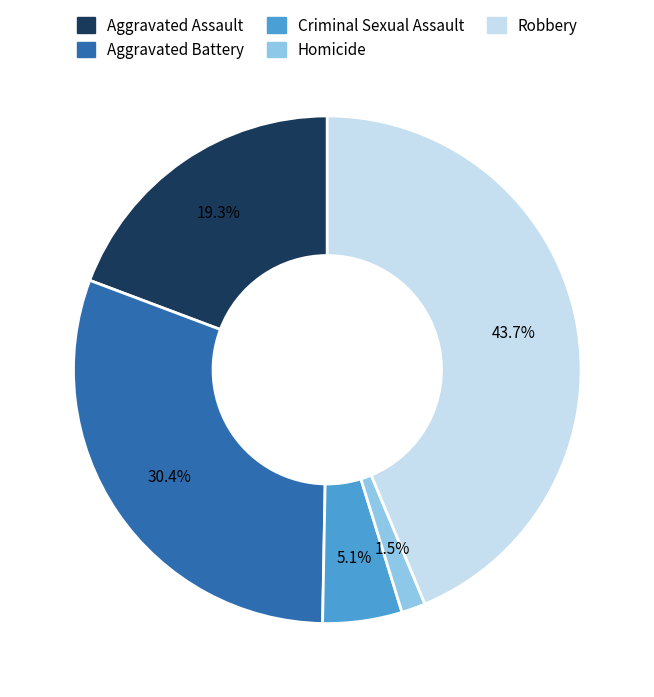

Does any single category account for the majority?

No